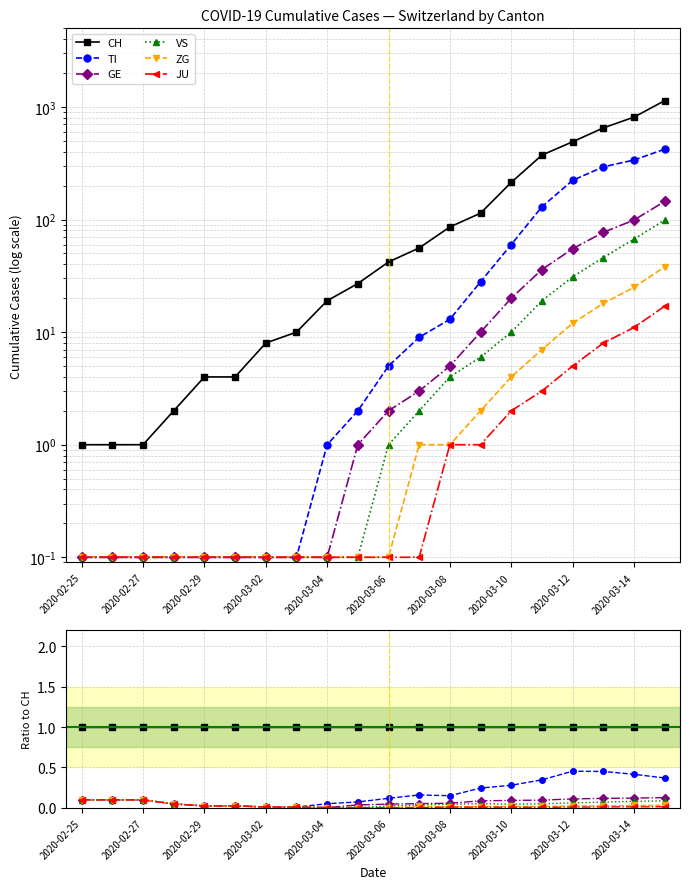

True or false: ZG and VS intersect in this chart.

False